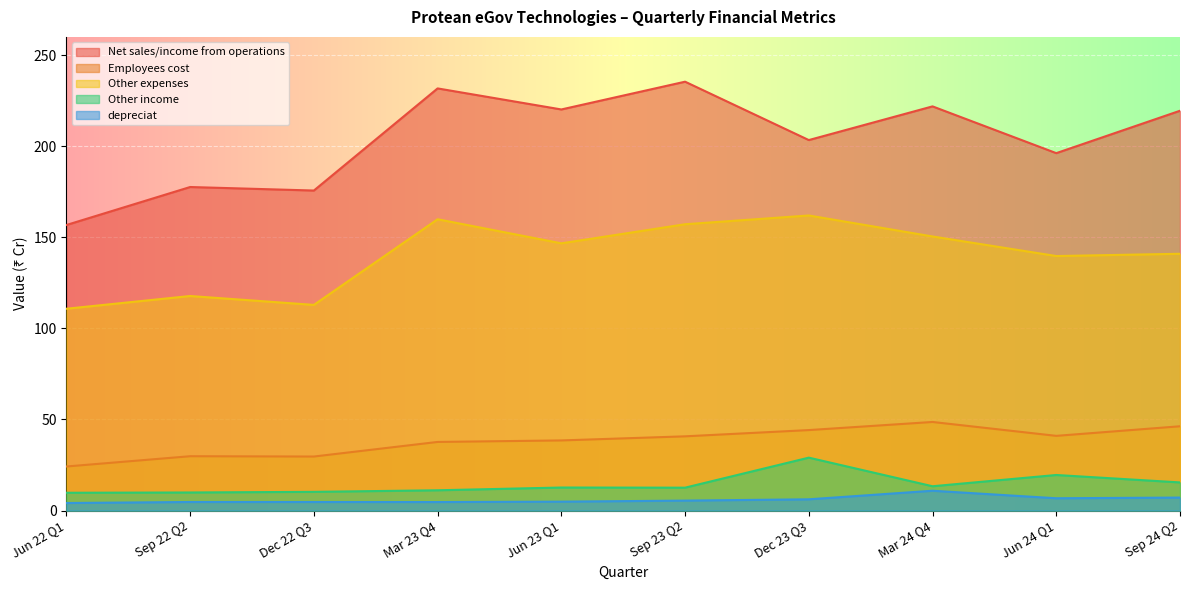

The Net sales/income from operations series shows 220.2 at Jun 23 Q1. True or false?

True